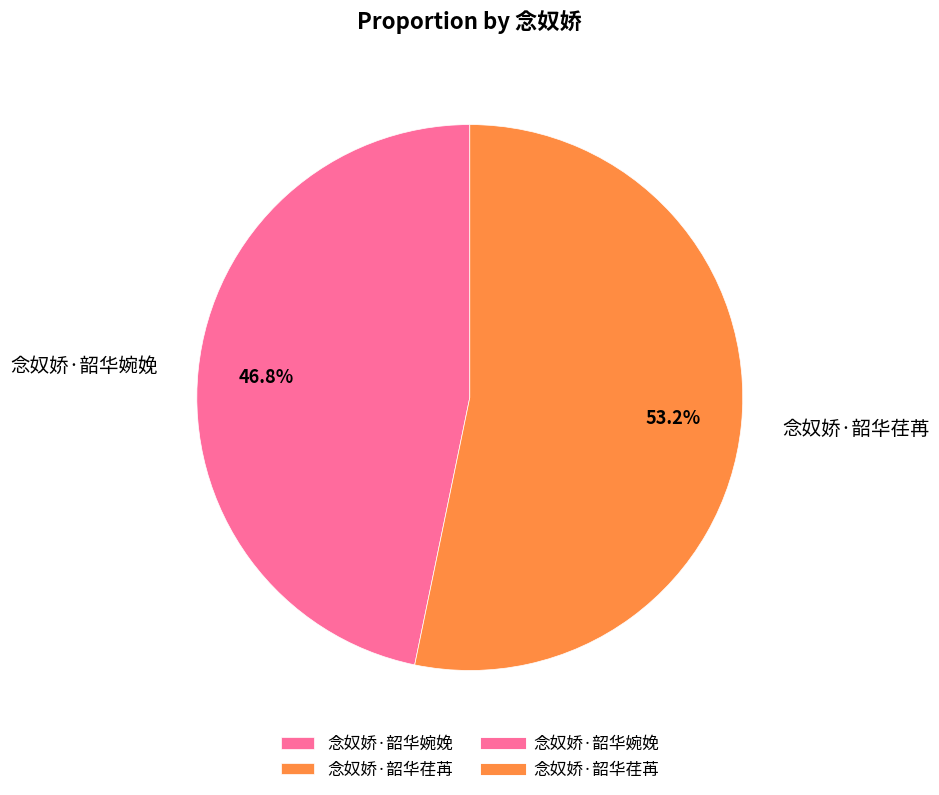

Between 念奴娇·韶华婉娩 and 念奴娇·韶华荏苒, which is larger?

念奴娇·韶华荏苒